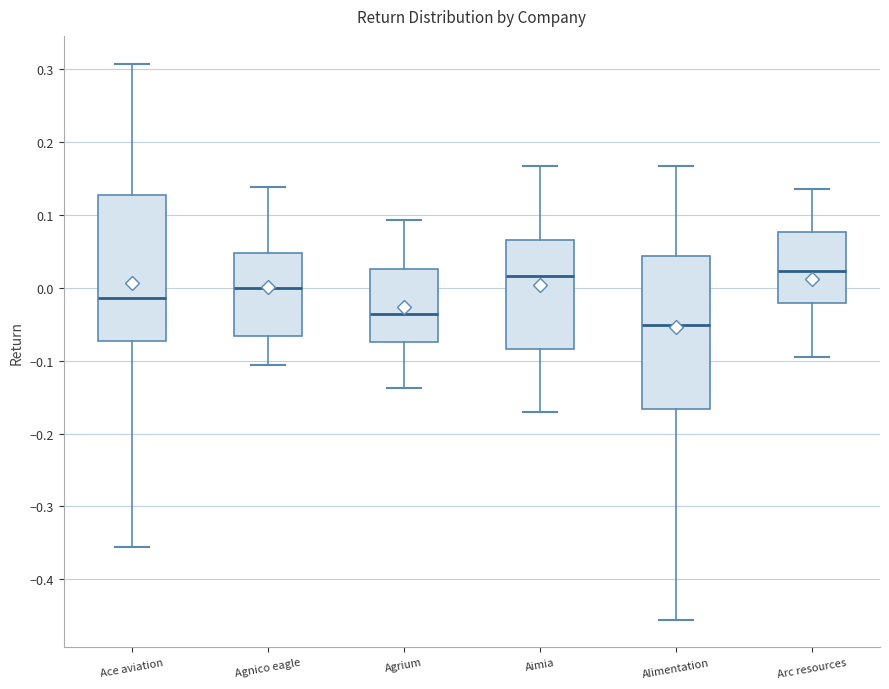

Where is the lower edge of the box for Ace aviation on the y-axis? The values are not printed on the chart, so give them approximately, as read against the axis.

-0.07